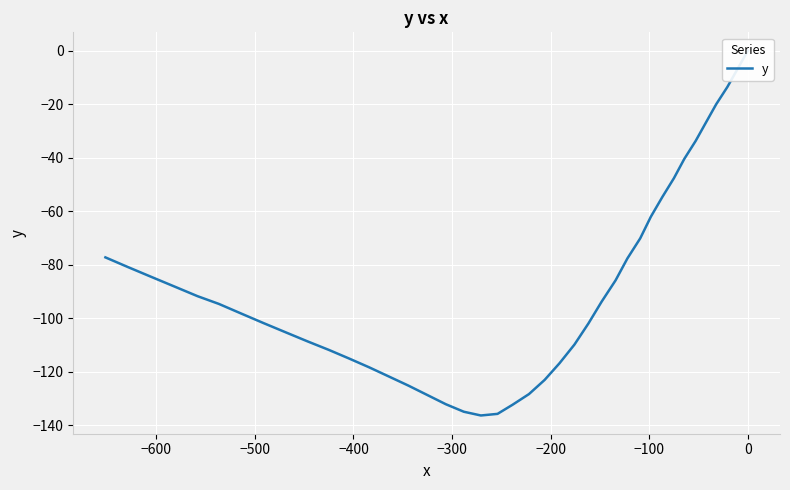

What is the difference between the maximum and minimum values?

136.4